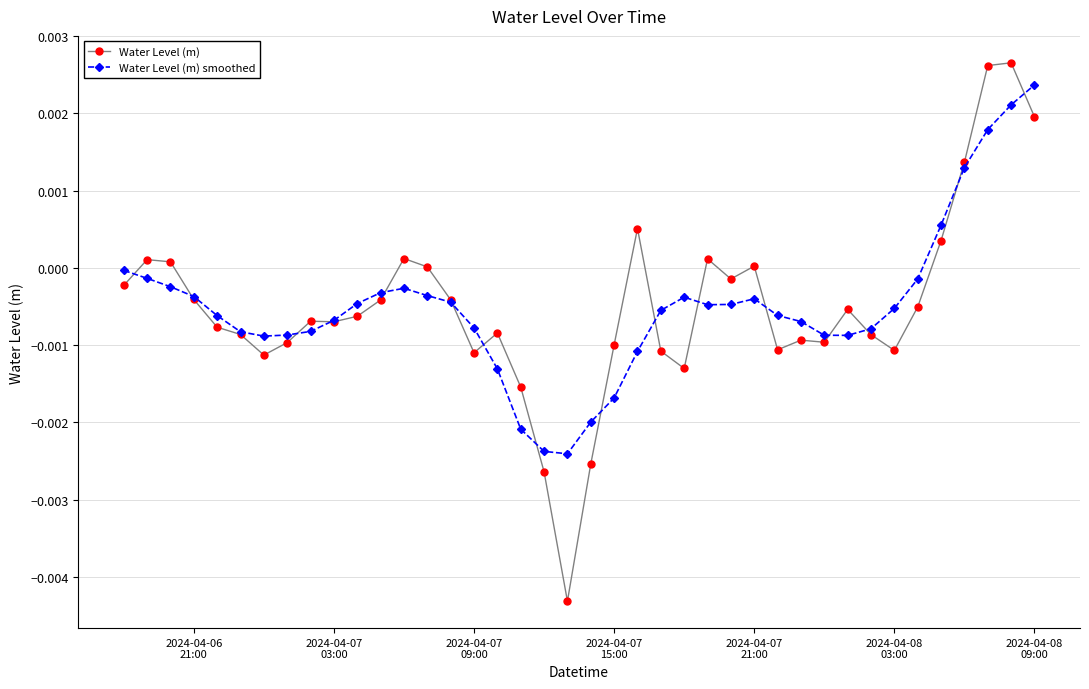

How many values in the Water Level (m) smoothed series are below 0?

35